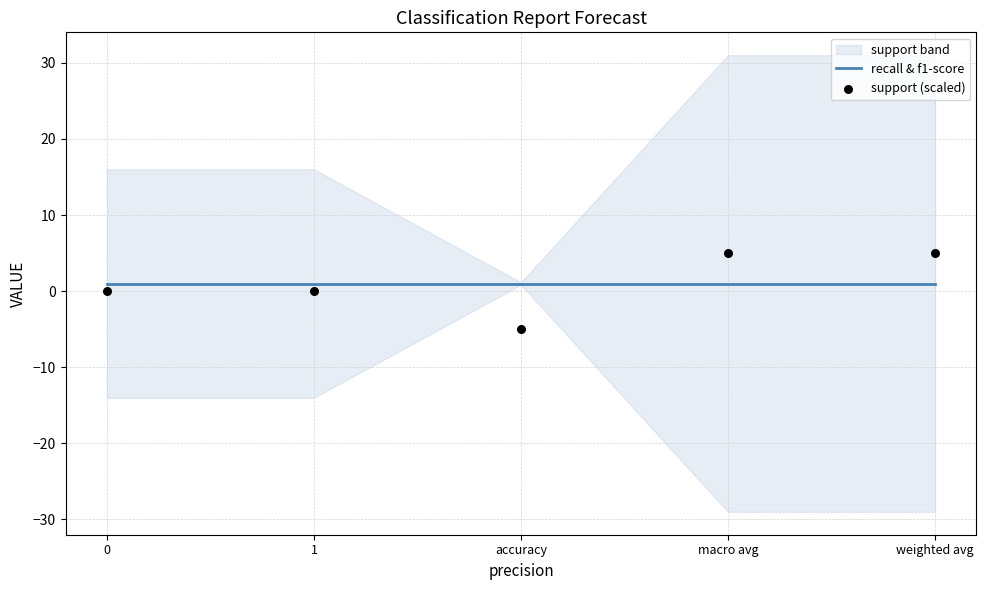

Is the value of recall & f1-score at 1 greater than the value of support (scaled) at 1?

Yes